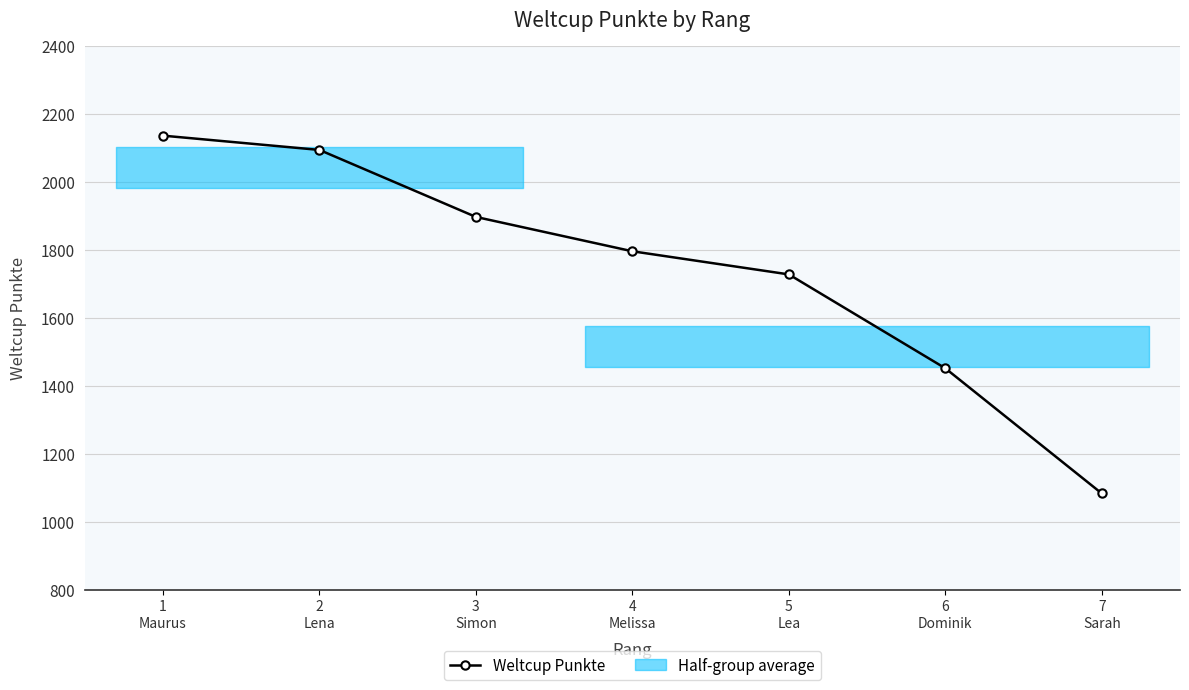

How many lines are shown in the chart?

1